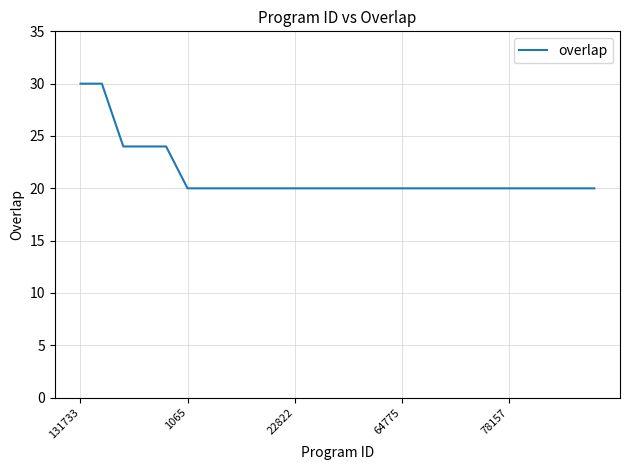

What is the difference between the maximum and minimum values?

10